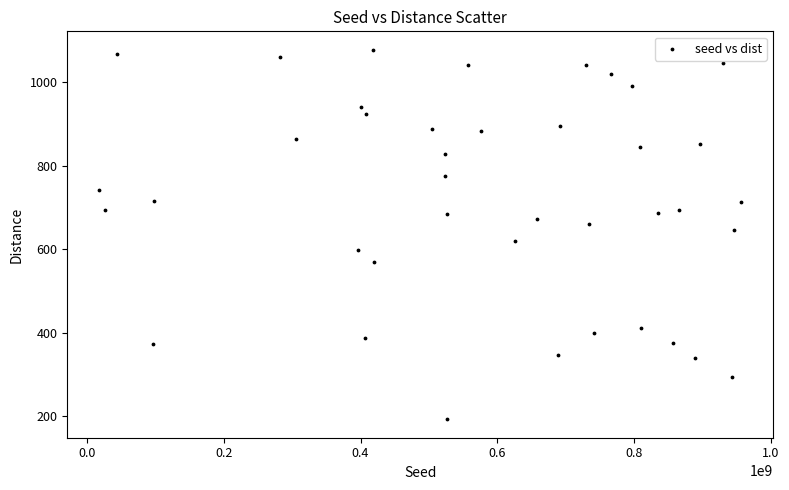

What is the range of X values (max minus min)?

937874540.0